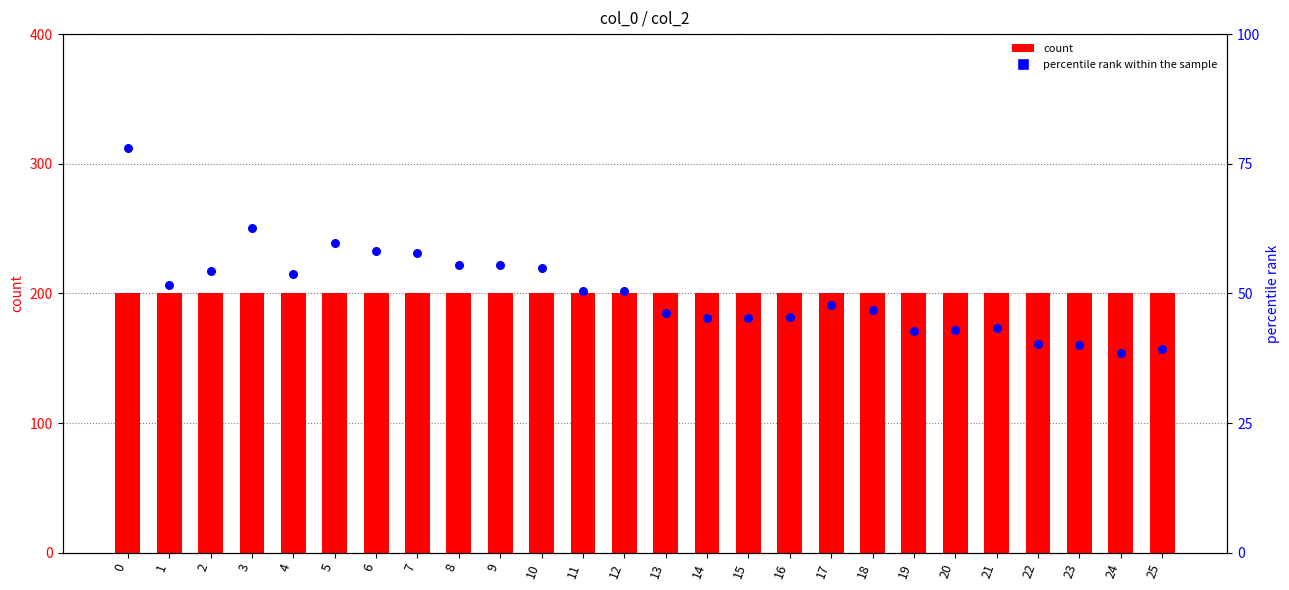

Which series reaches the minimum Y coordinate?

percentile rank within the sample